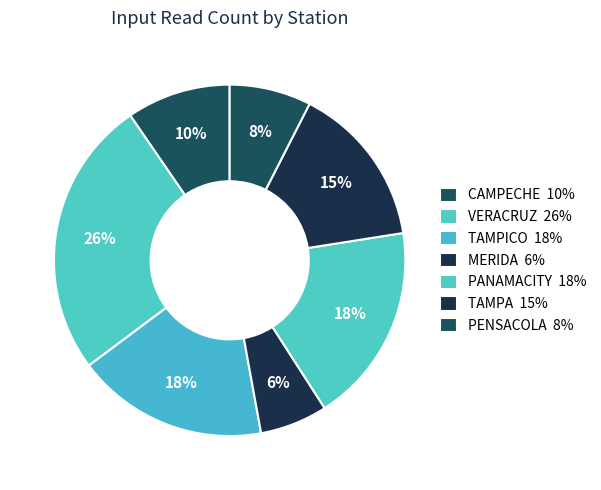

Which category has the smallest portion of the pie?

MERIDA